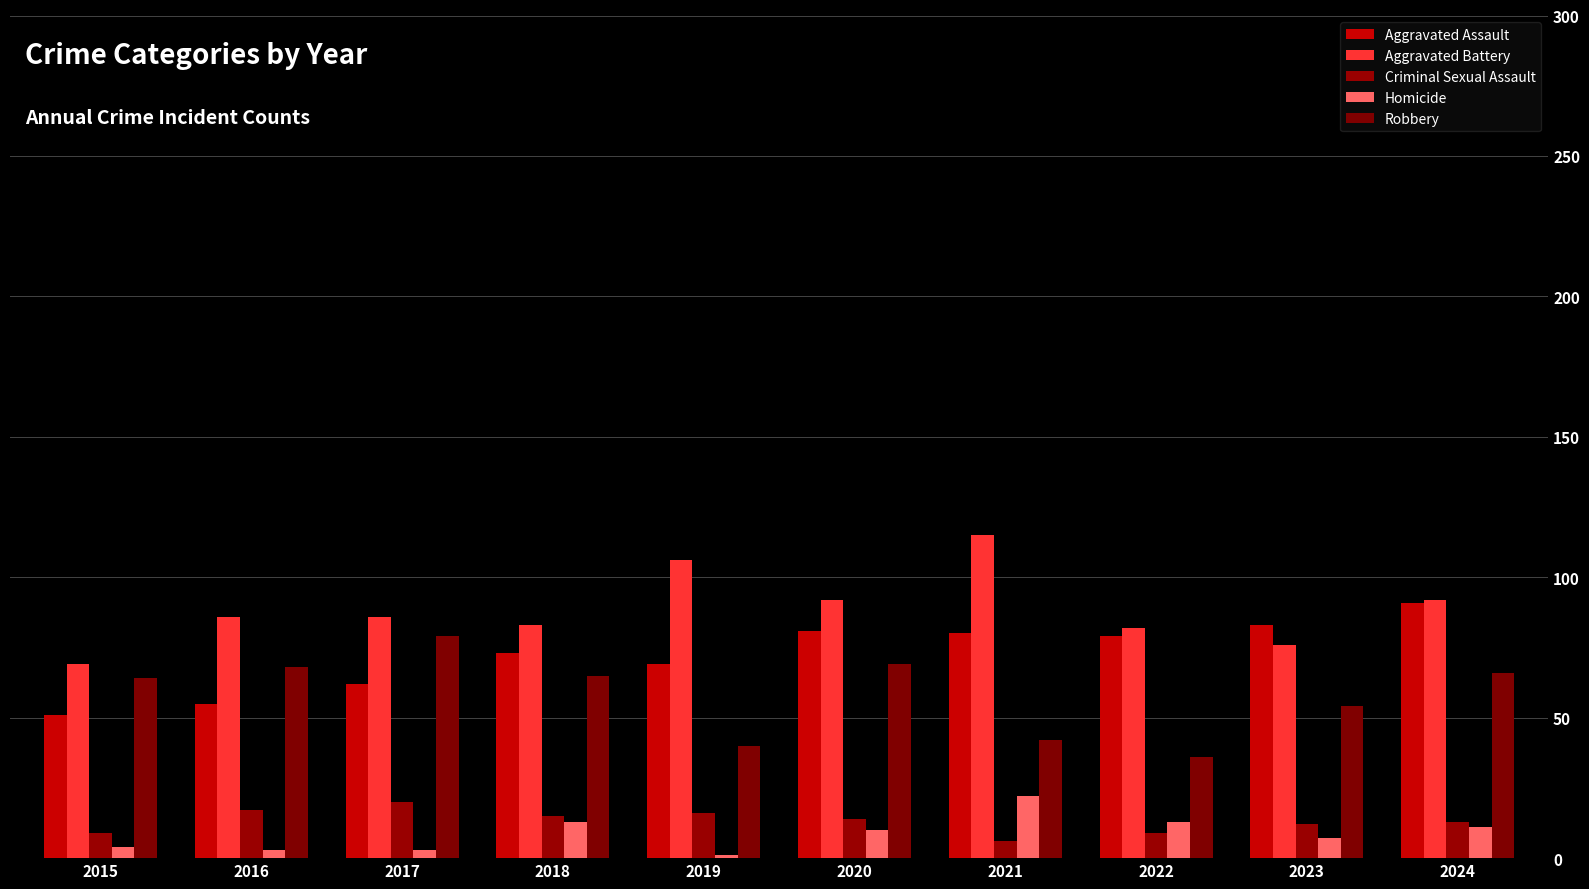

At 2016, list the series in order from smallest to largest.

Homicide, Criminal Sexual Assault, Aggravated Assault, Robbery, Aggravated Battery